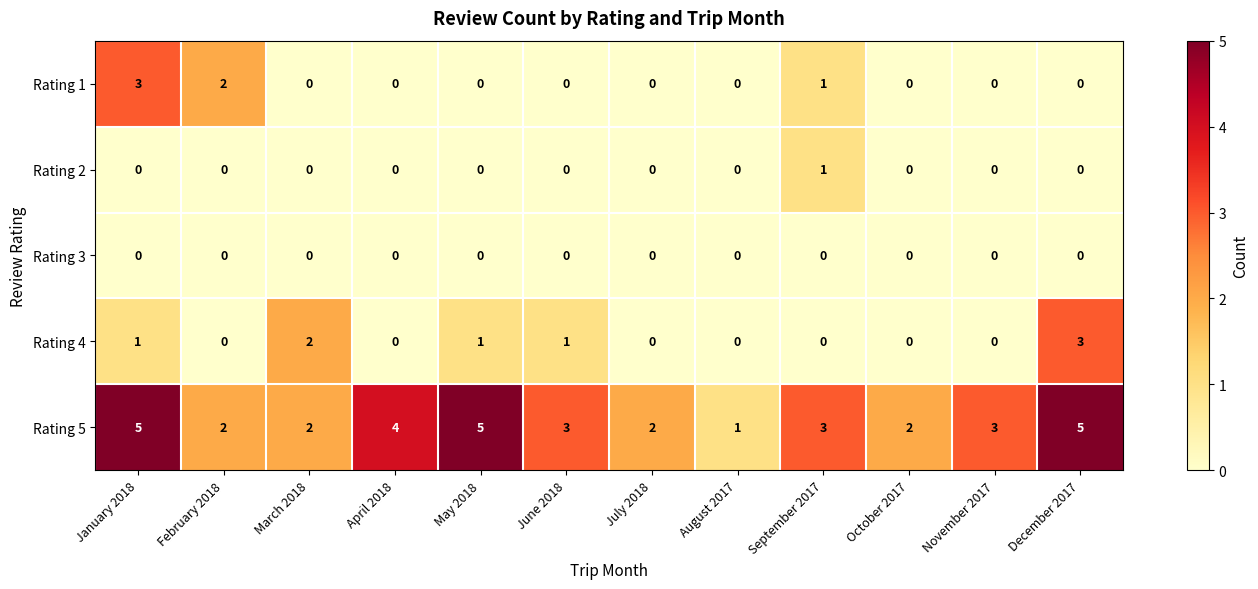

Count the Rating 5 values in the range 2 to 5.

11